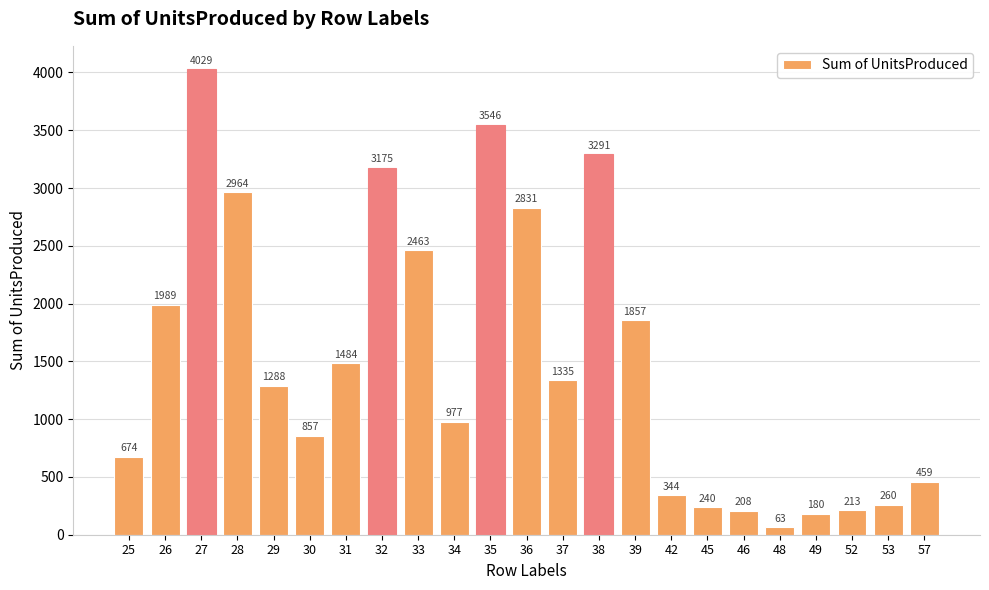

At which label is the value closest to 2046?

26